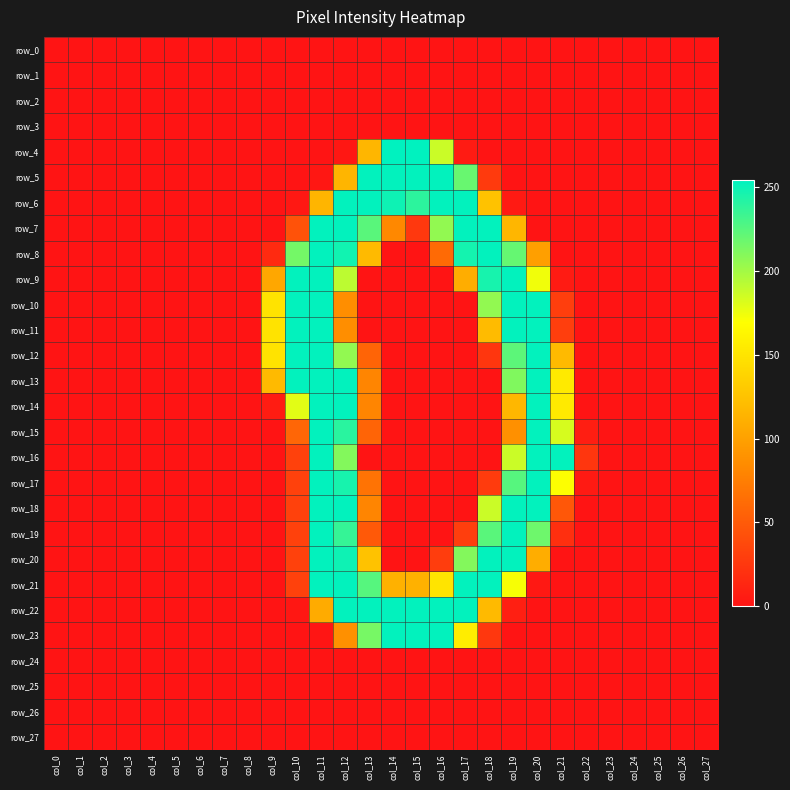

How many data points does each series have?

28